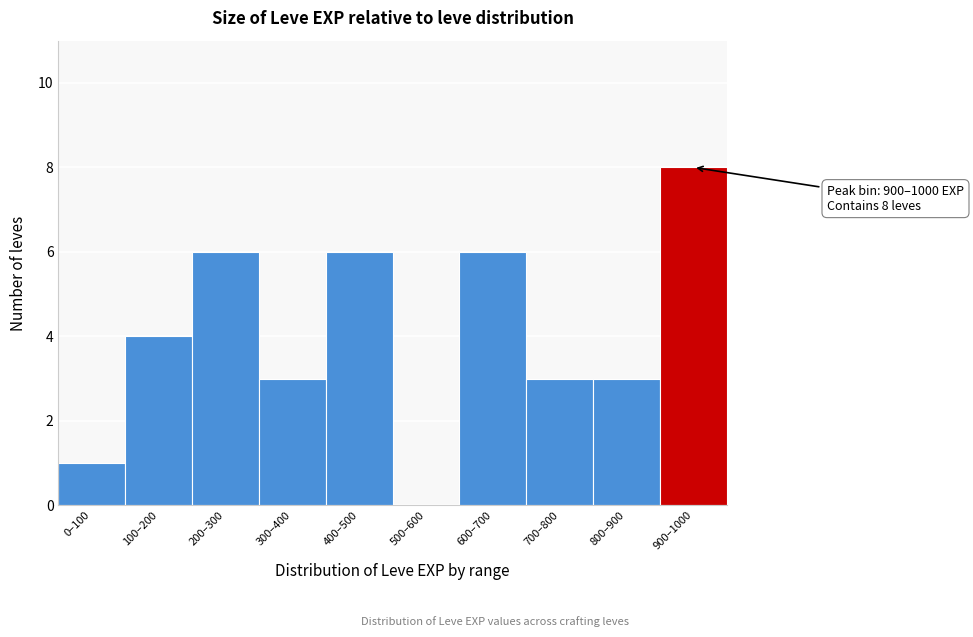

Reading left to right, what are all the values shown in this chart?

0–100=1	100–200=4	200–300=6	300–400=3	400–500=6	500–600=0	600–700=6	700–800=3	800–900=3	900–1000=8